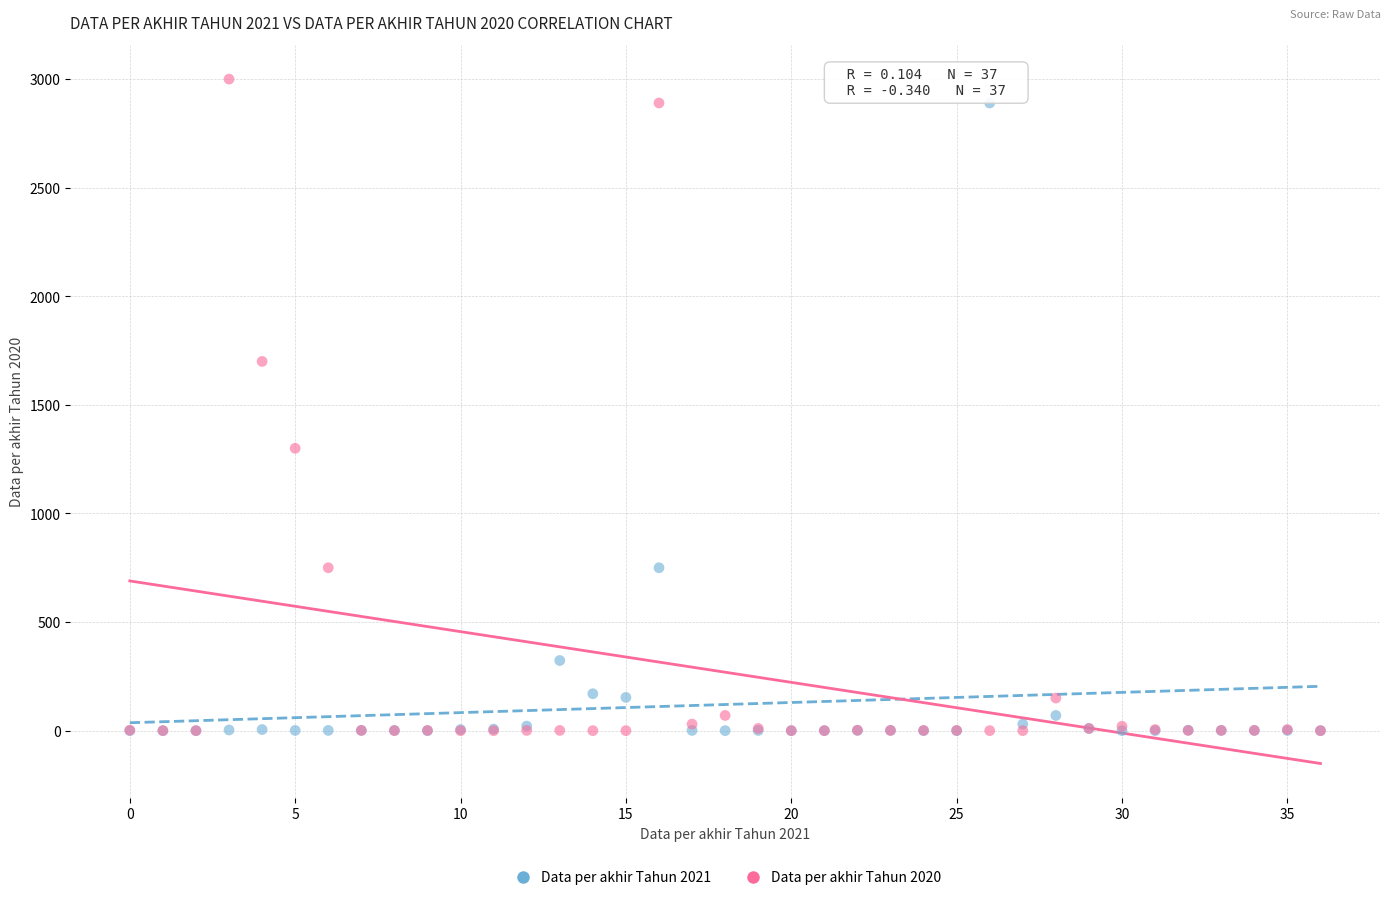

In the Data per akhir Tahun 2021 series, what Y value is closest to 1445?

750